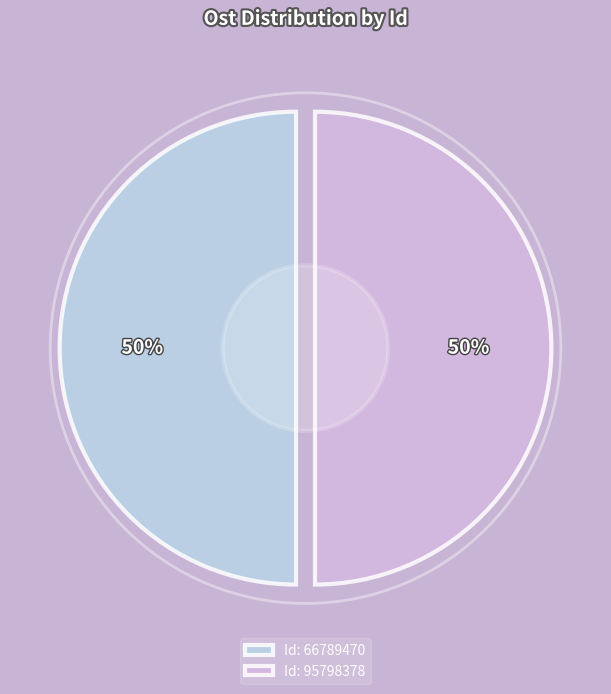

What is the total percentage of 66789470 and 95798378?

100.0%